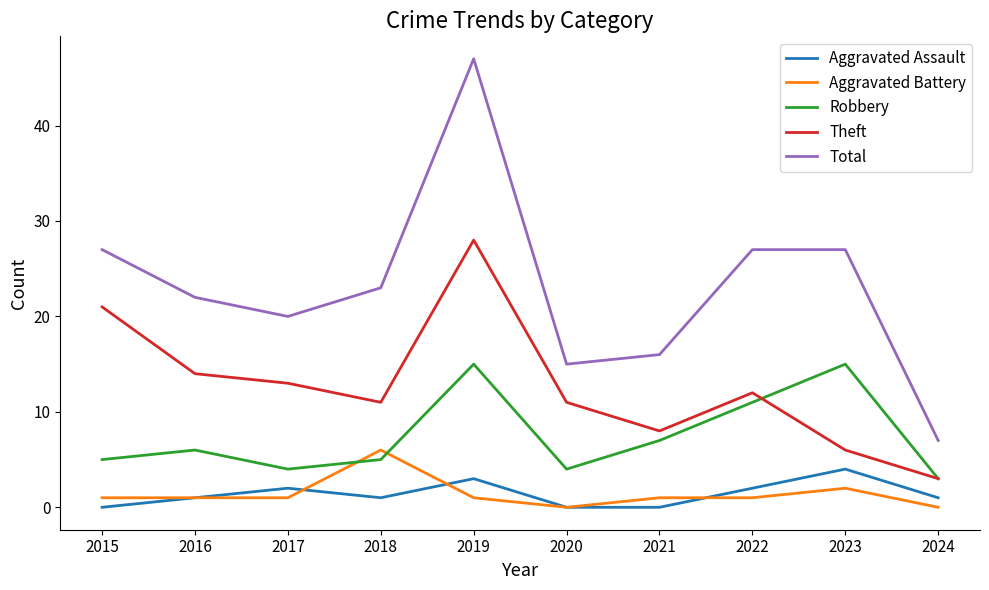

How many lines are shown in the chart?

5